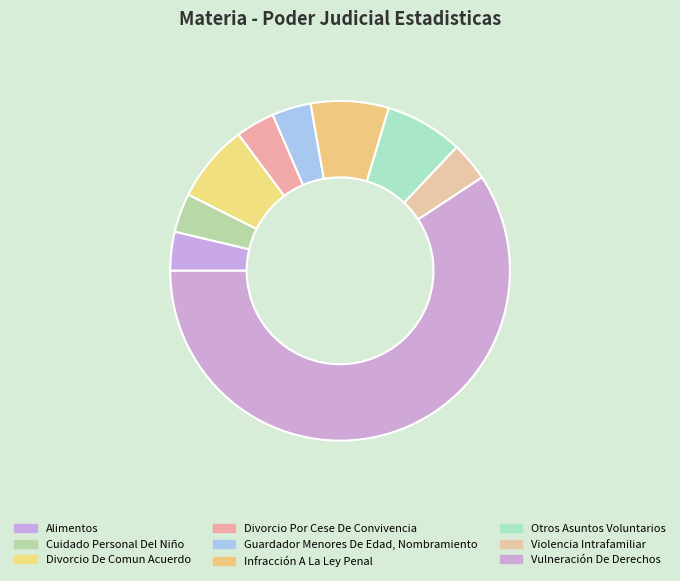

Which slice is the largest?

Vulneración De Derechos